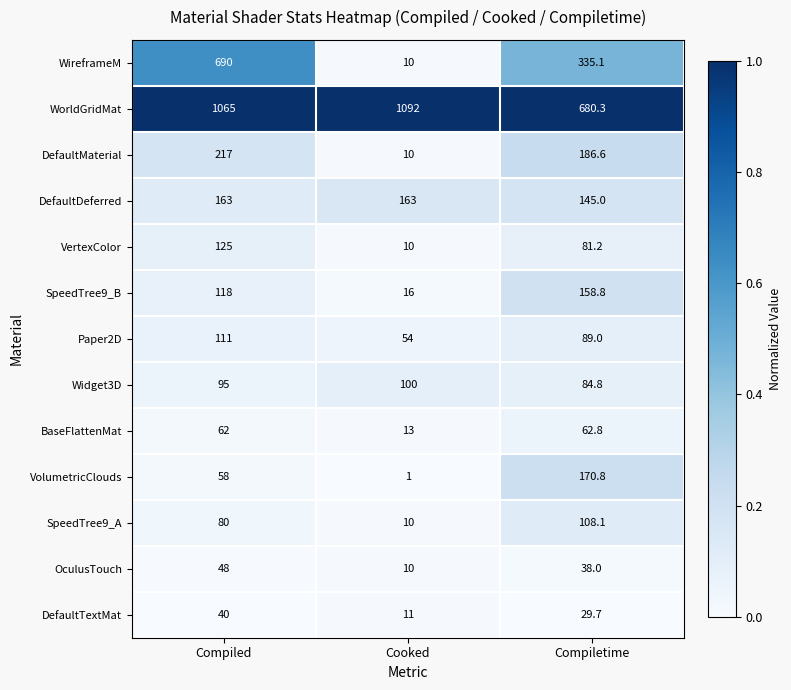

What is the total value across all series at Compiletime?

2170.2